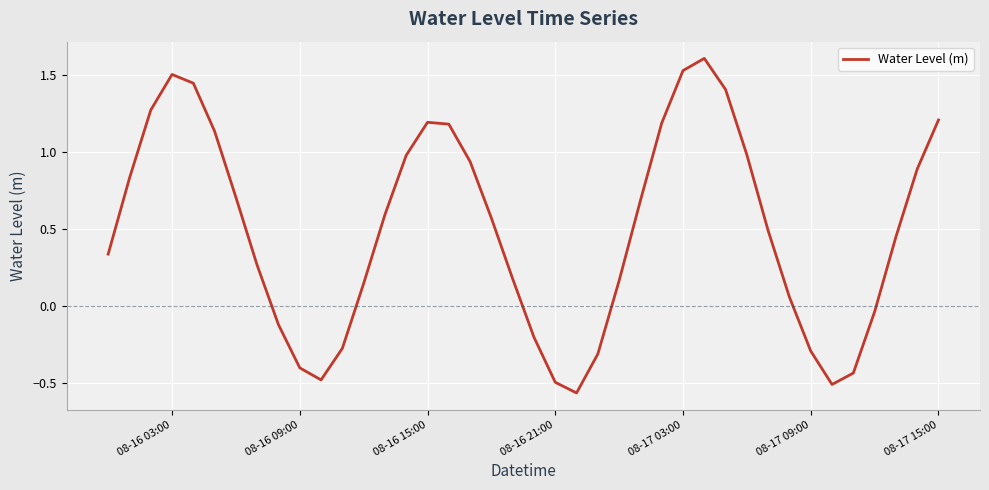

What is the maximum value shown in the chart?

1.6